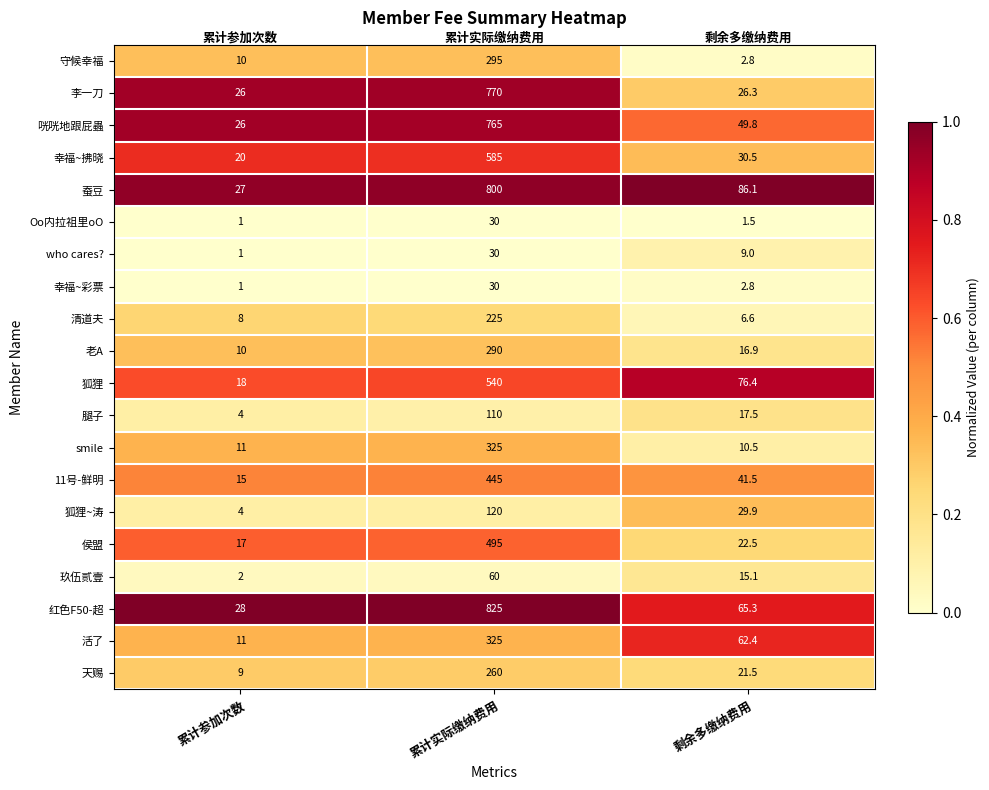

At which label is 咣咣地跟屁蟲 closest to 395?

剩余多缴纳费用